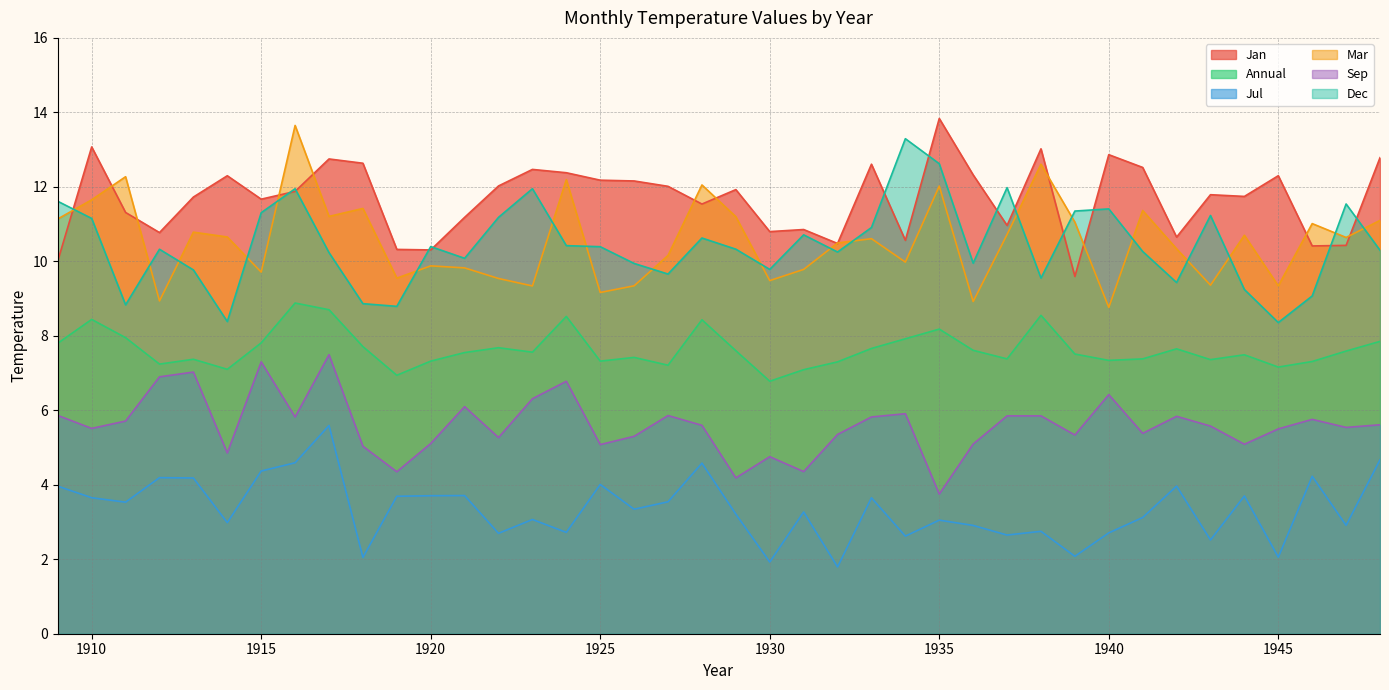

At which label does Annual reach its peak?

1916